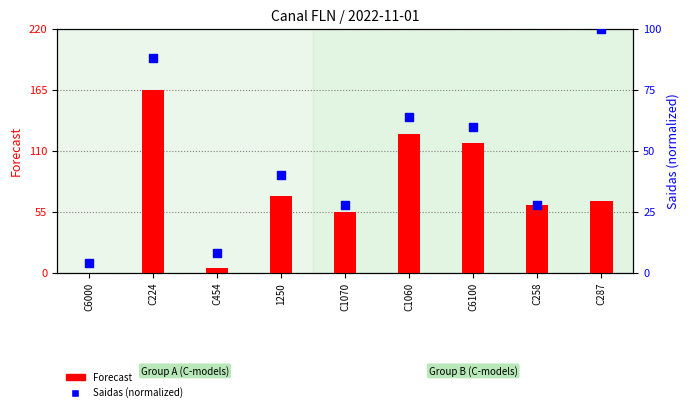

Which series reaches the minimum Y coordinate?

Forecast